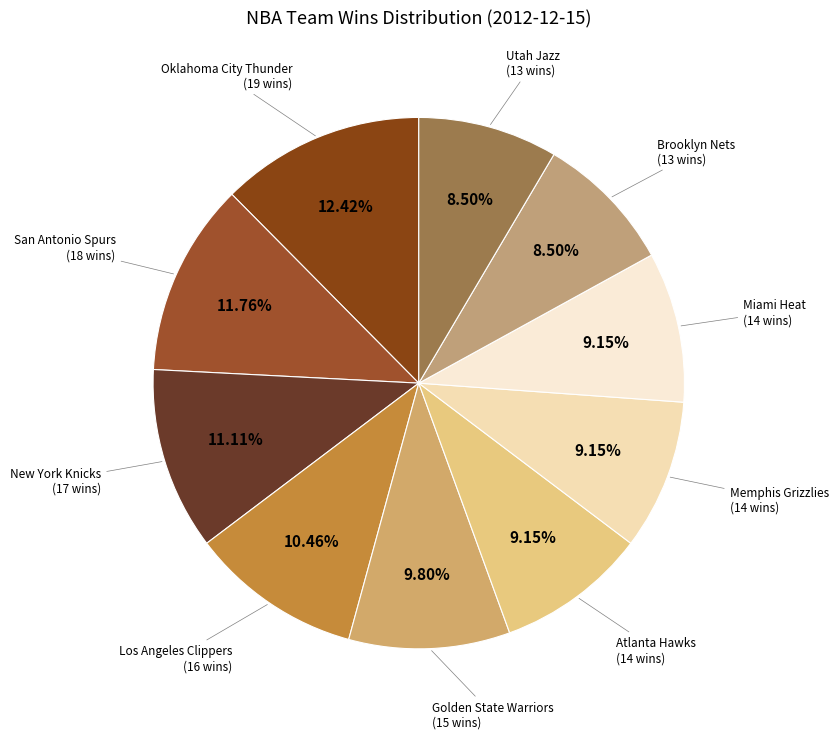

How many segments does this pie chart have?

10